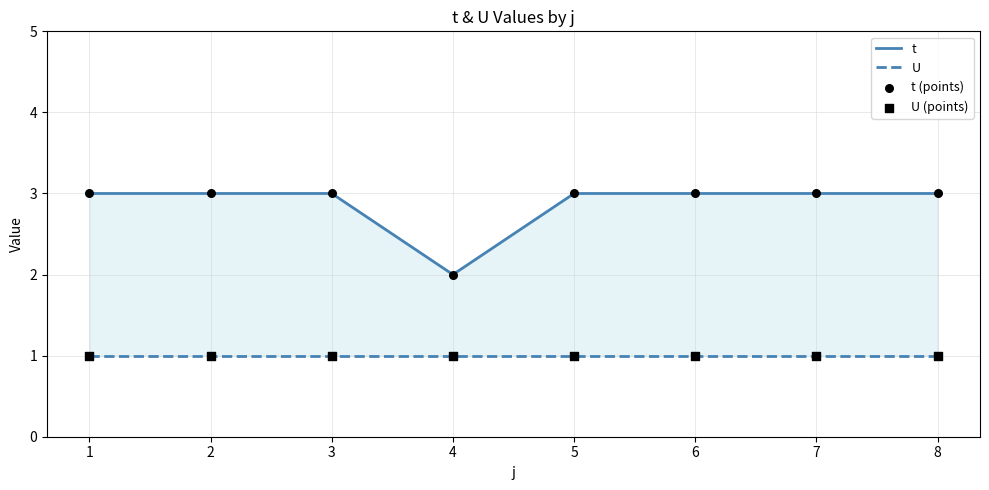

Which series contains the lowest Y value?

U